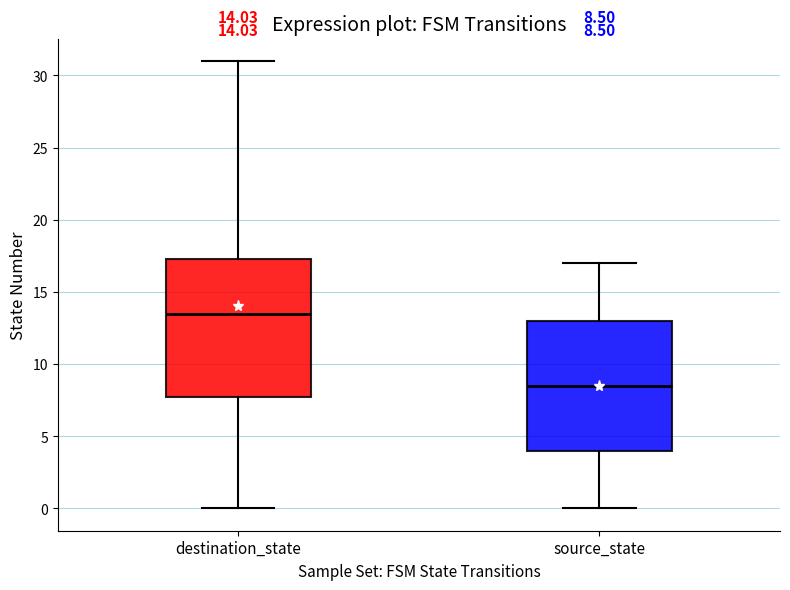

Comparing the boxes themselves (not the whiskers), which one is the tallest?

destination_state